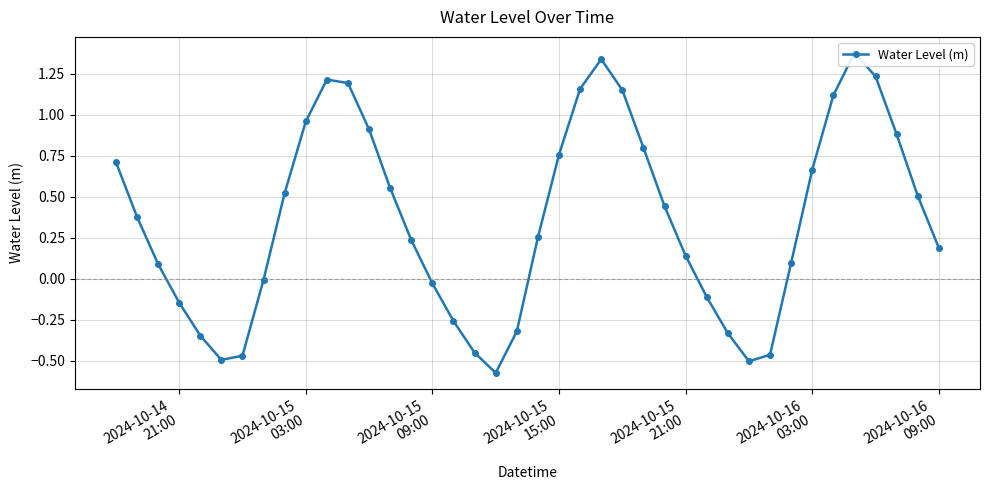

How many interior local valleys (lower than both neighbors) does the data have?

3